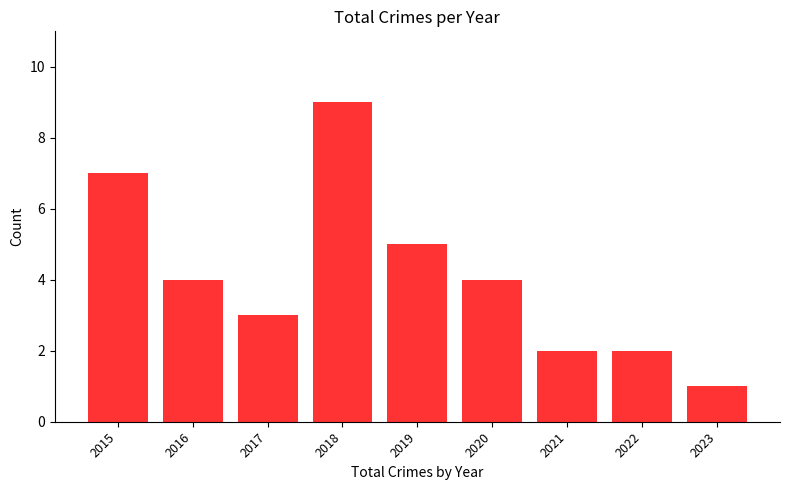

Count the values in the range 2 to 5.

6